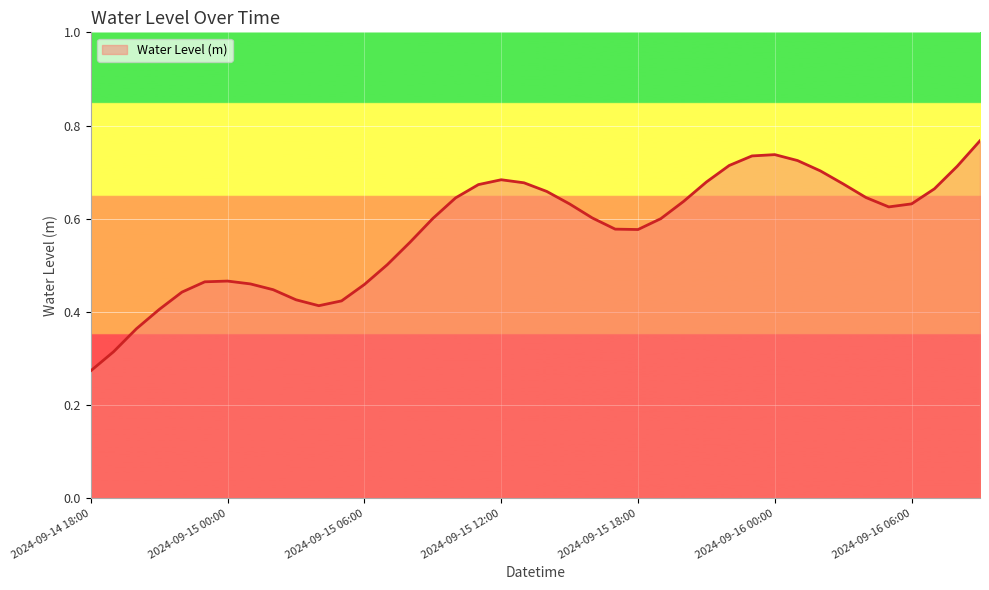

How many values are between 0 and 1?

40